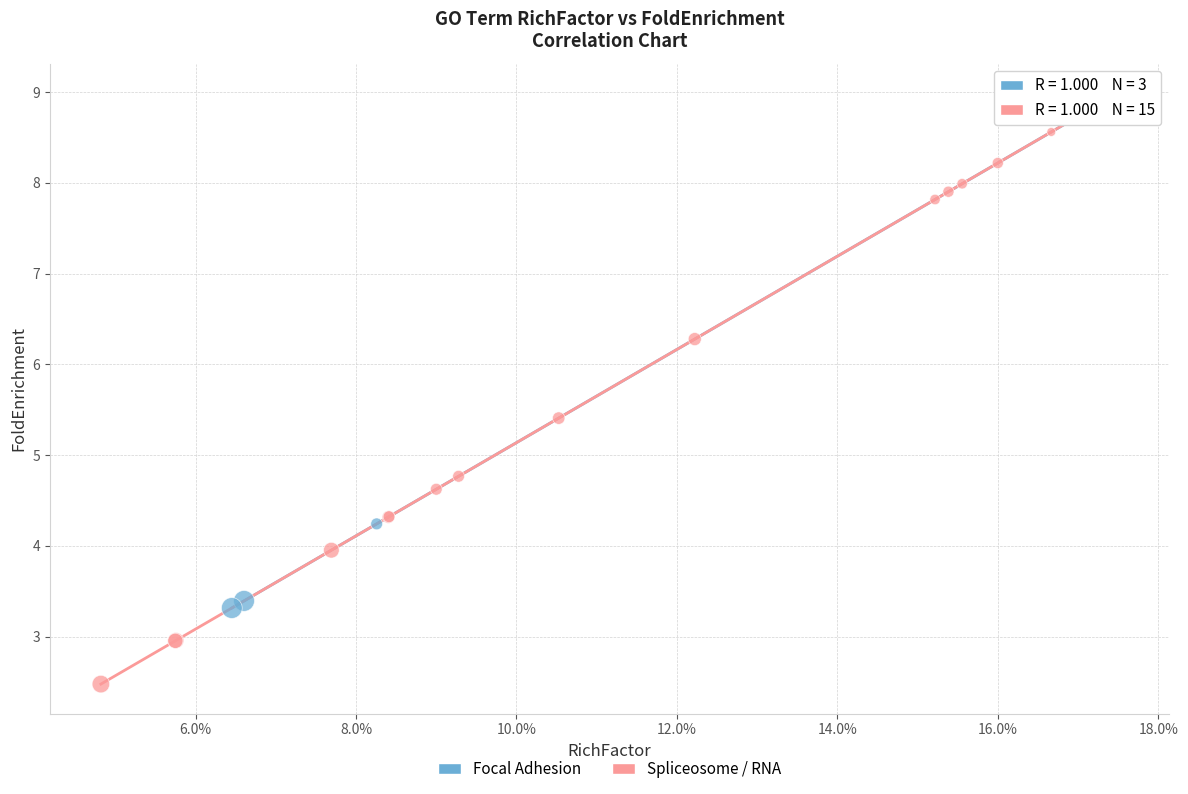

Which series has the largest Y range (max minus min)?

Spliceosome / RNA